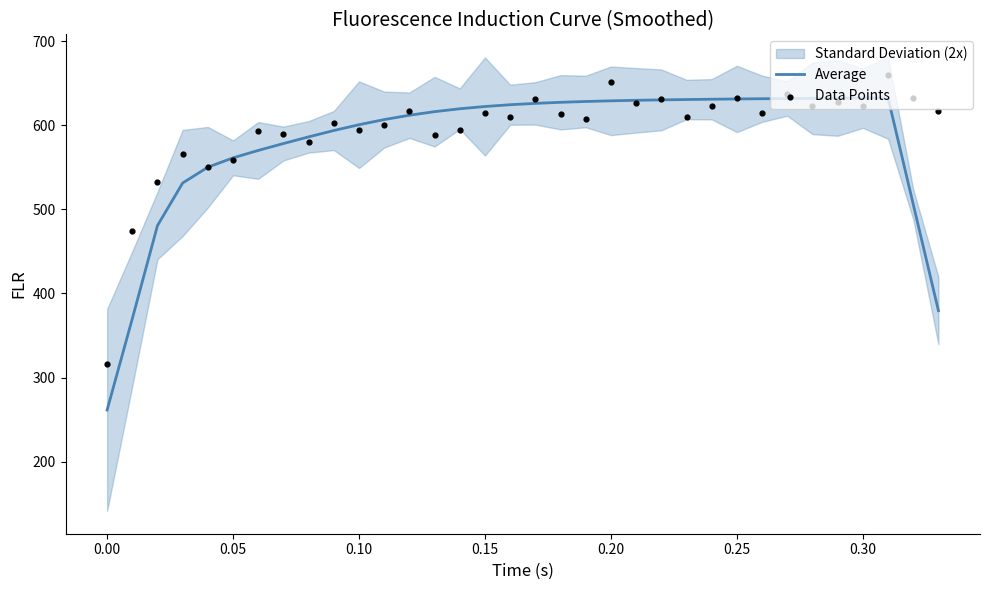

Which series contains the highest Y value?

Data Points